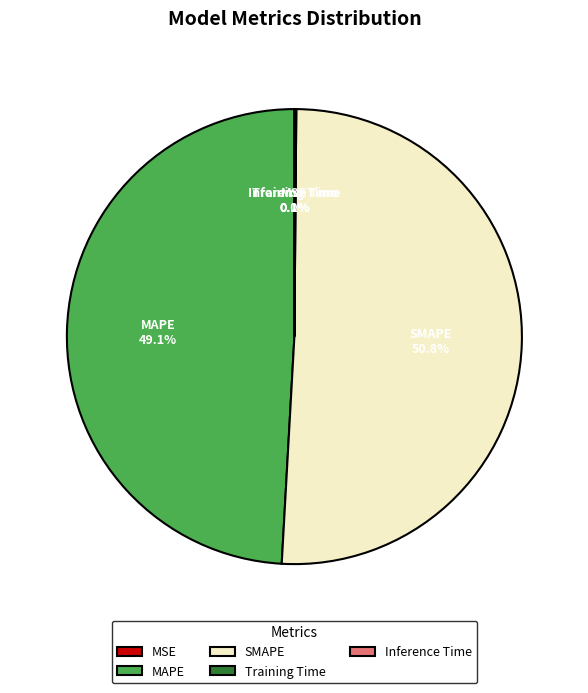

Which category accounts for the majority?

SMAPE